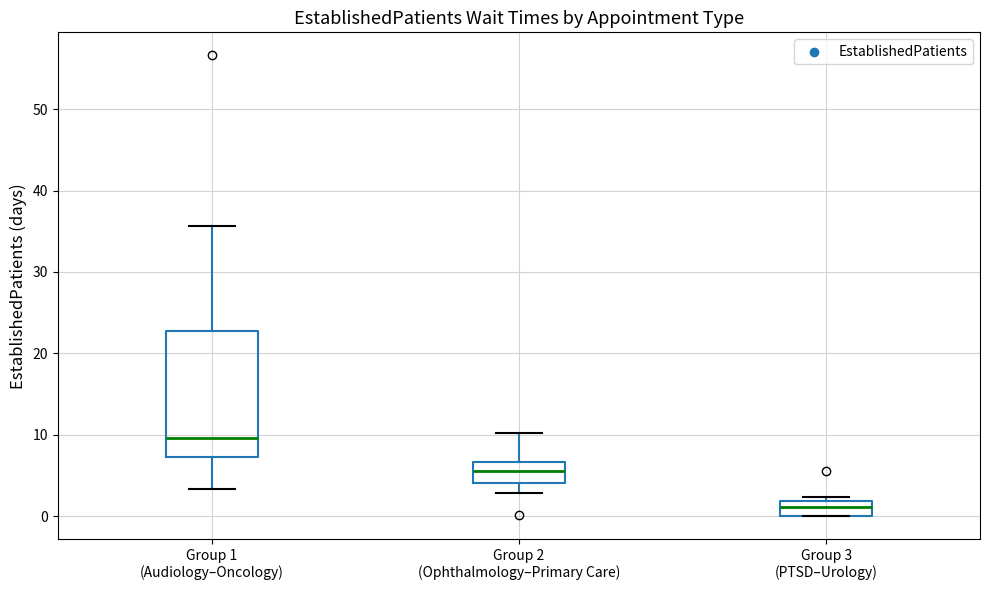

Where is the lower edge of the box for Group 3 (PTSD–Urology) on the y-axis? The values are not printed on the chart, so give them approximately, as read against the axis.

0